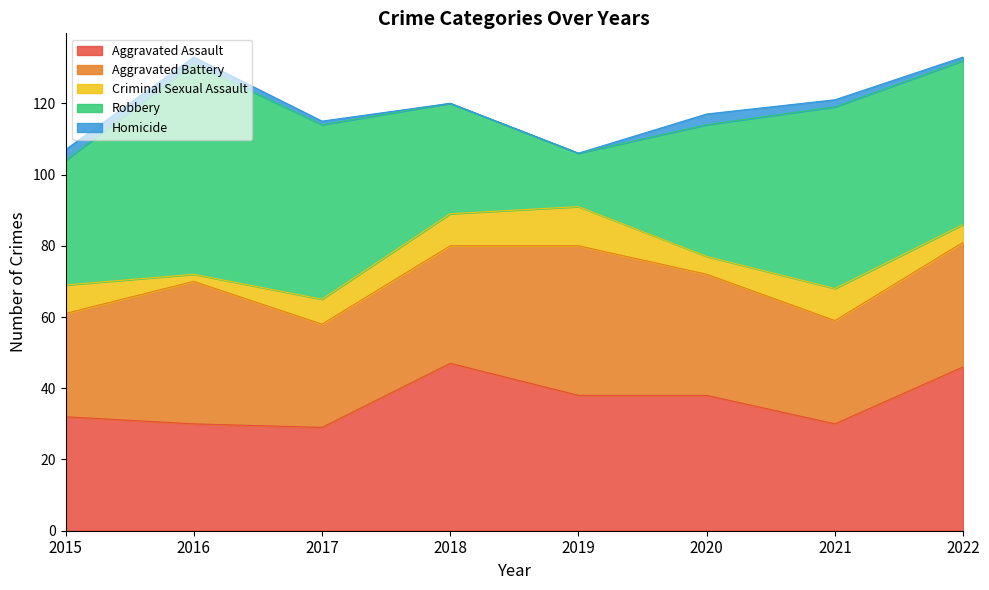

Read the Robbery value at 2020, to the nearest 5.

35